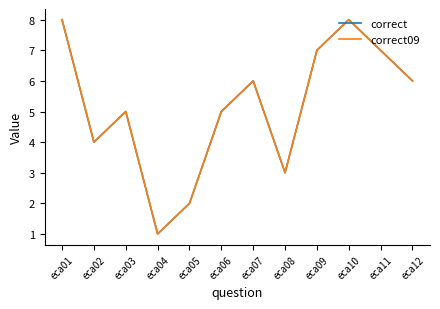

Is this an area chart (filled region under the line)?

No